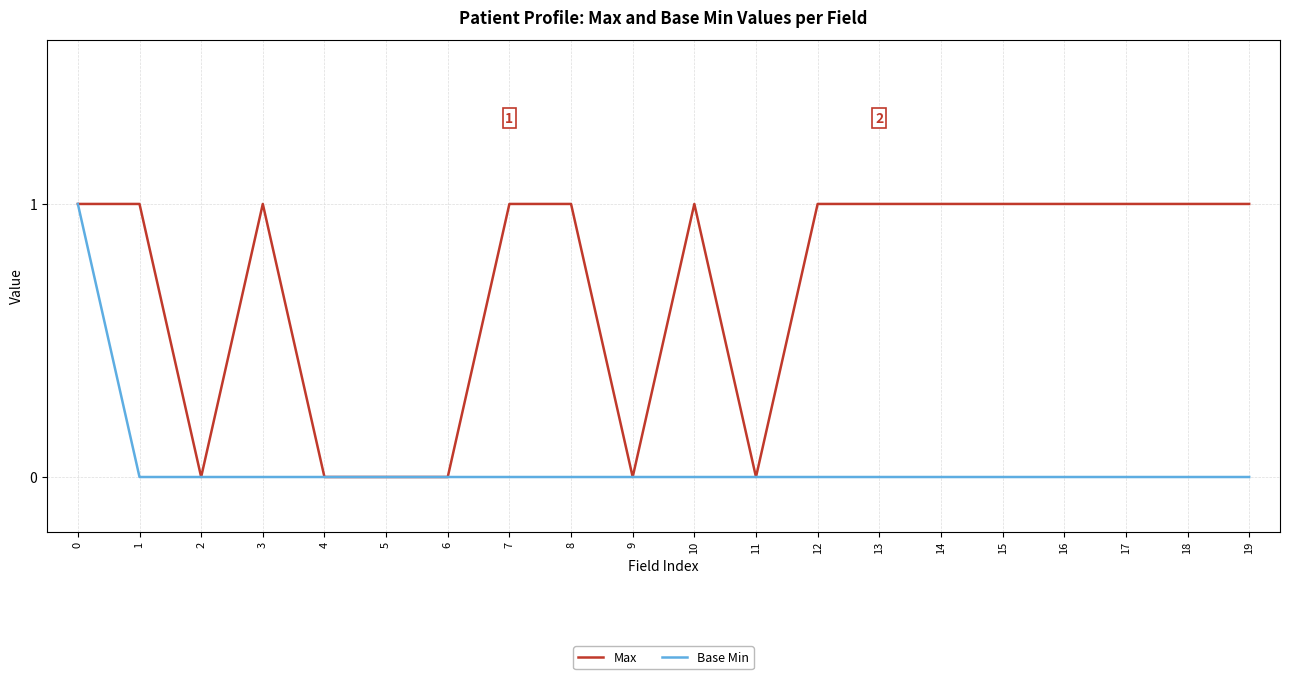

List the series in order of their overall mean, highest first.

Max, Base Min